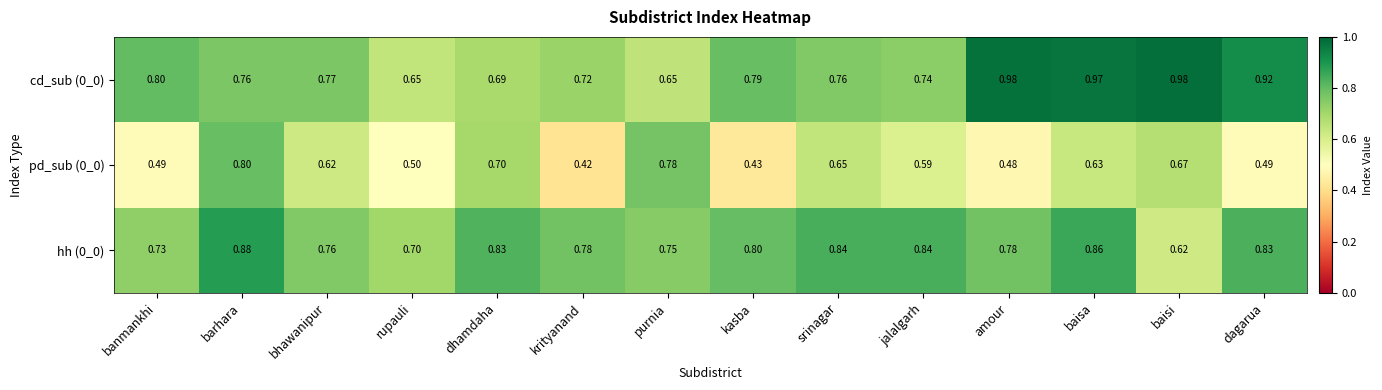

At which label is hh (0_0) closest to 0?

baisi